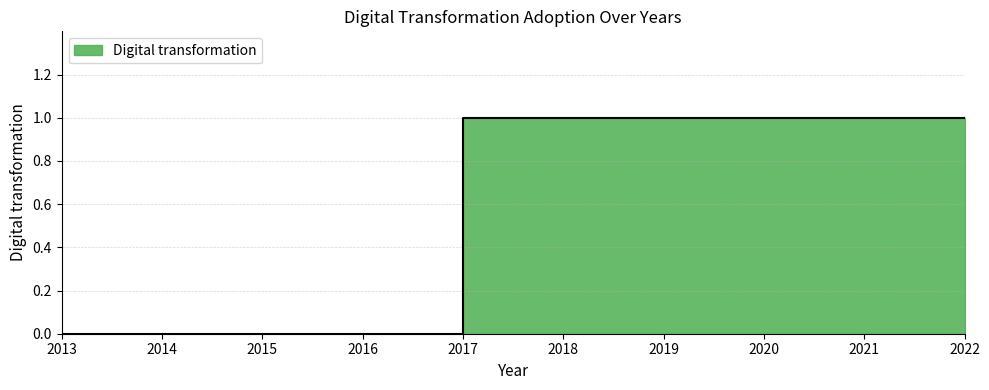

What is the ratio of the value at 2021 to the value at 2018?

1.0